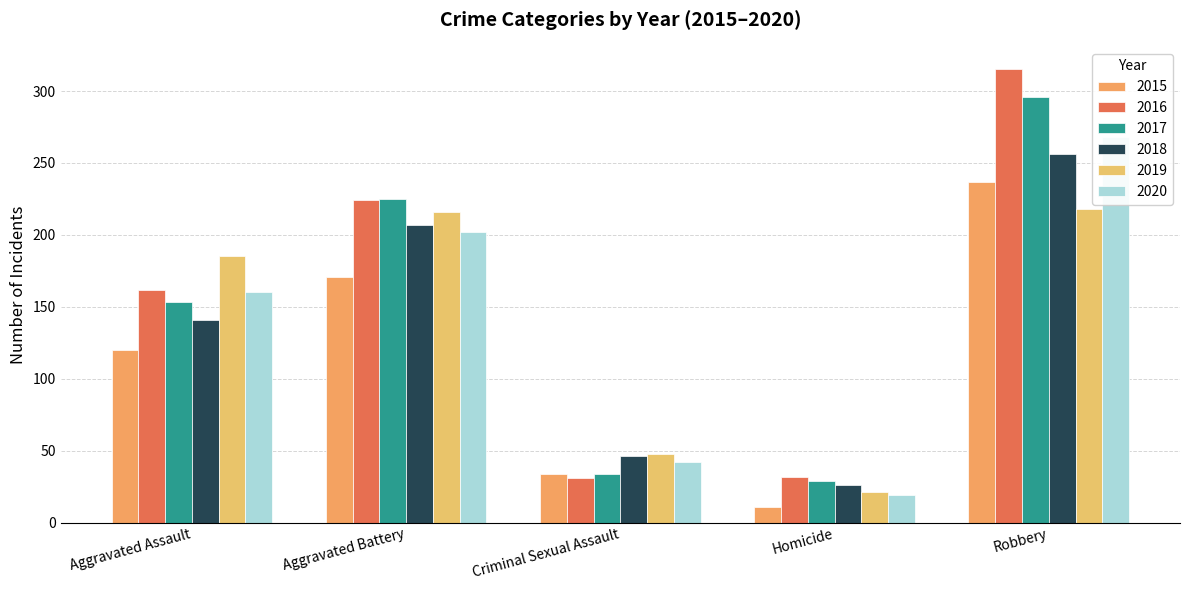

The value of 2016 at Criminal Sexual Assault is 31. True or false?

True